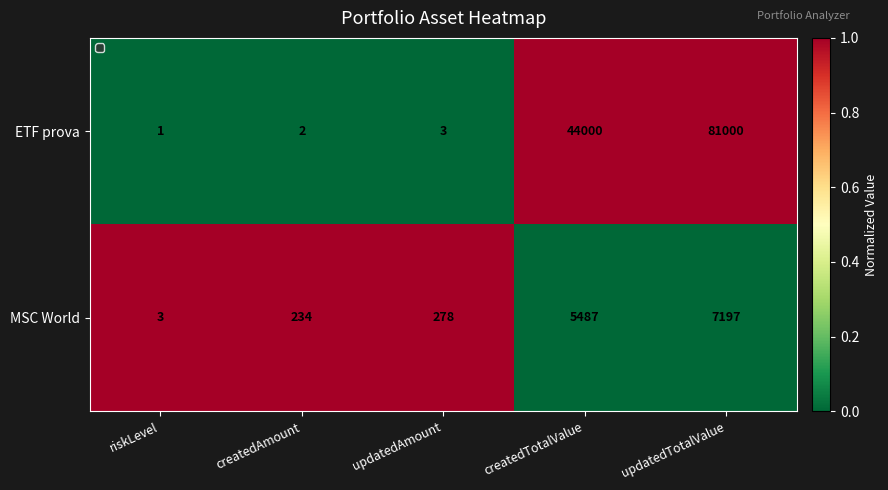

Rank the series by their maximum value, from highest to lowest.

ETF prova, MSC World